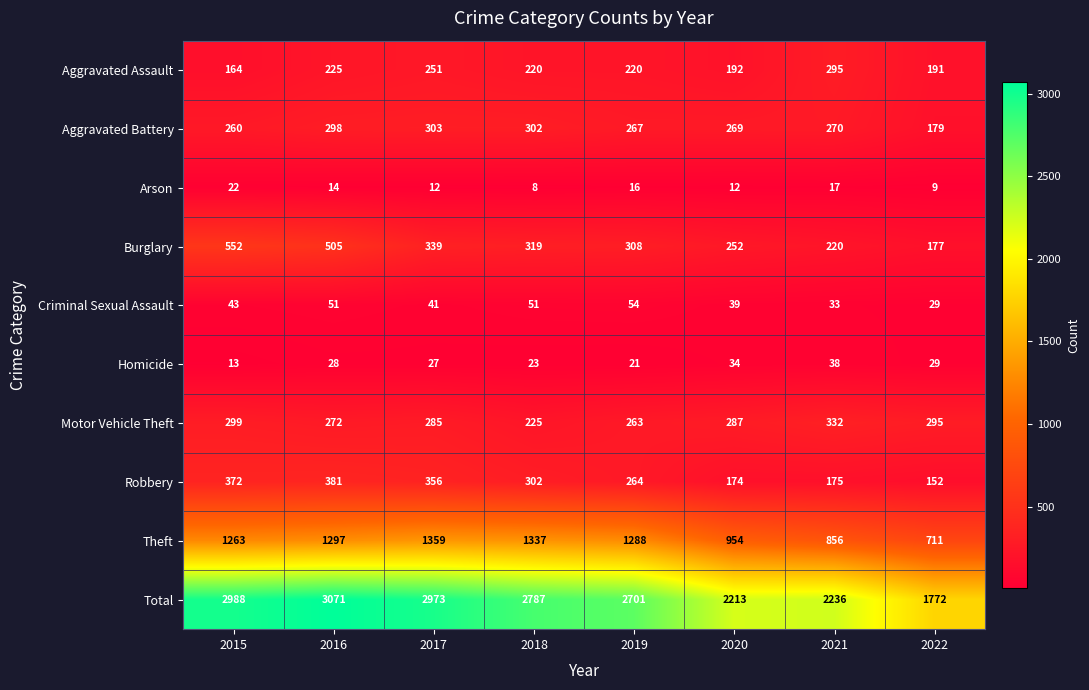

At which label is Aggravated Assault closest to 229?

2016